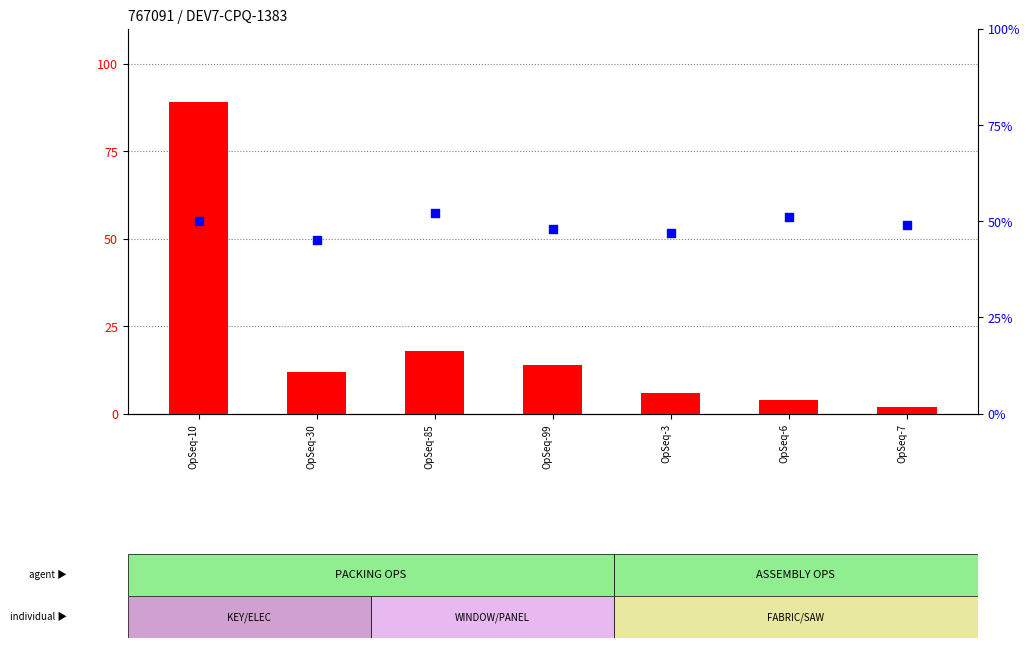

Which series has the widest spread of Y values?

count